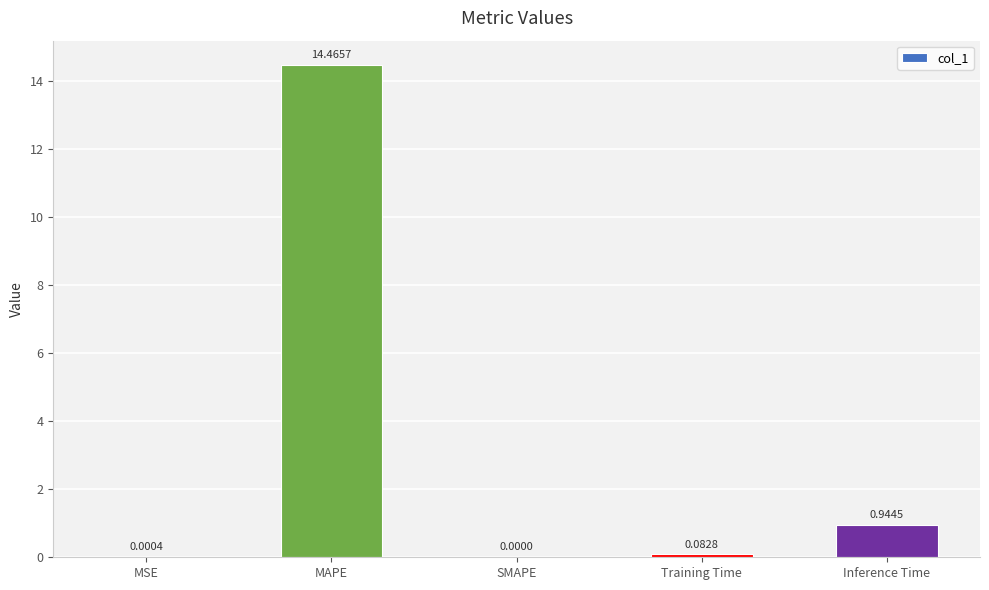

What is the sum of the values at MAPE and Inference Time?

15.4